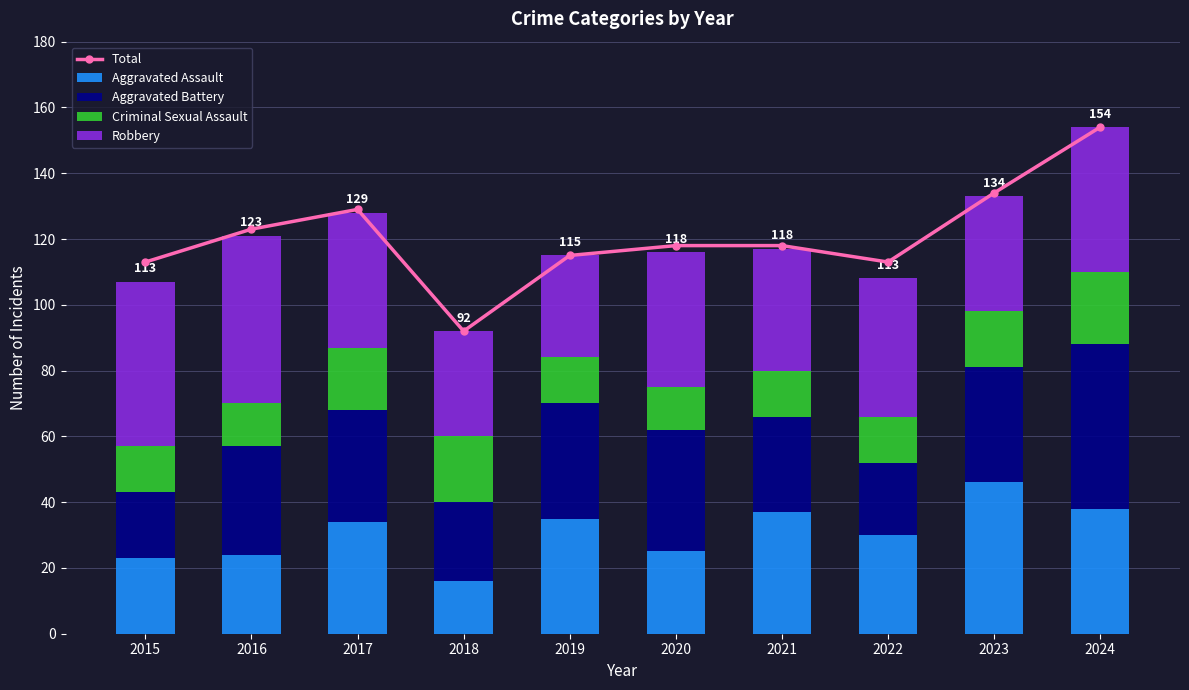

How many values in the Aggravated Battery series exceed 34?

4